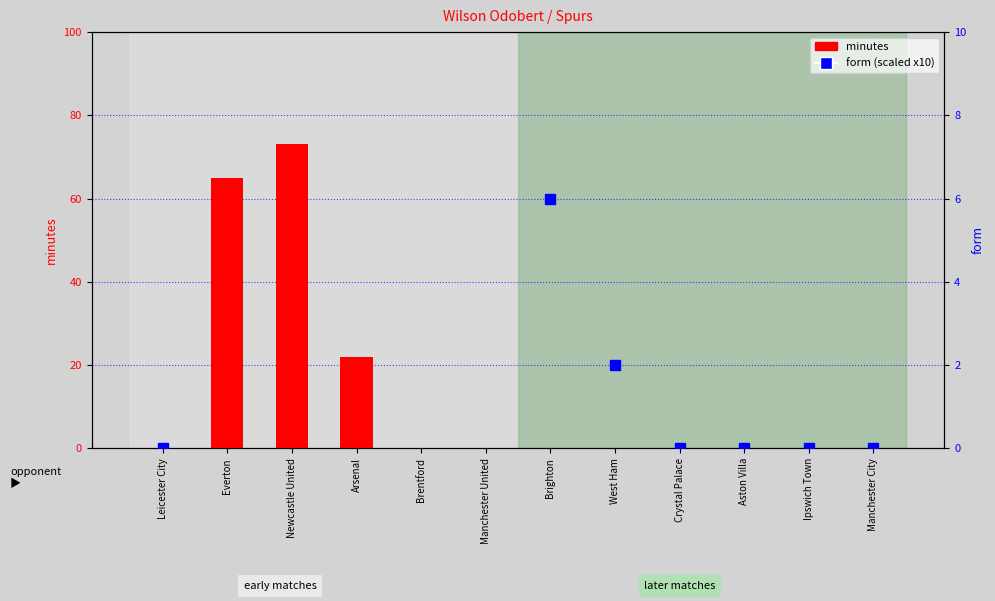

Where is form (scaled) nearest to the value 8?

Brighton